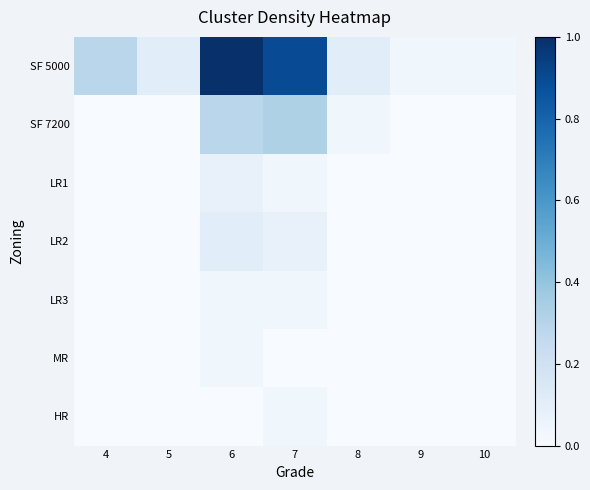

Which series changed the most between 6 and 8?

SF 5000